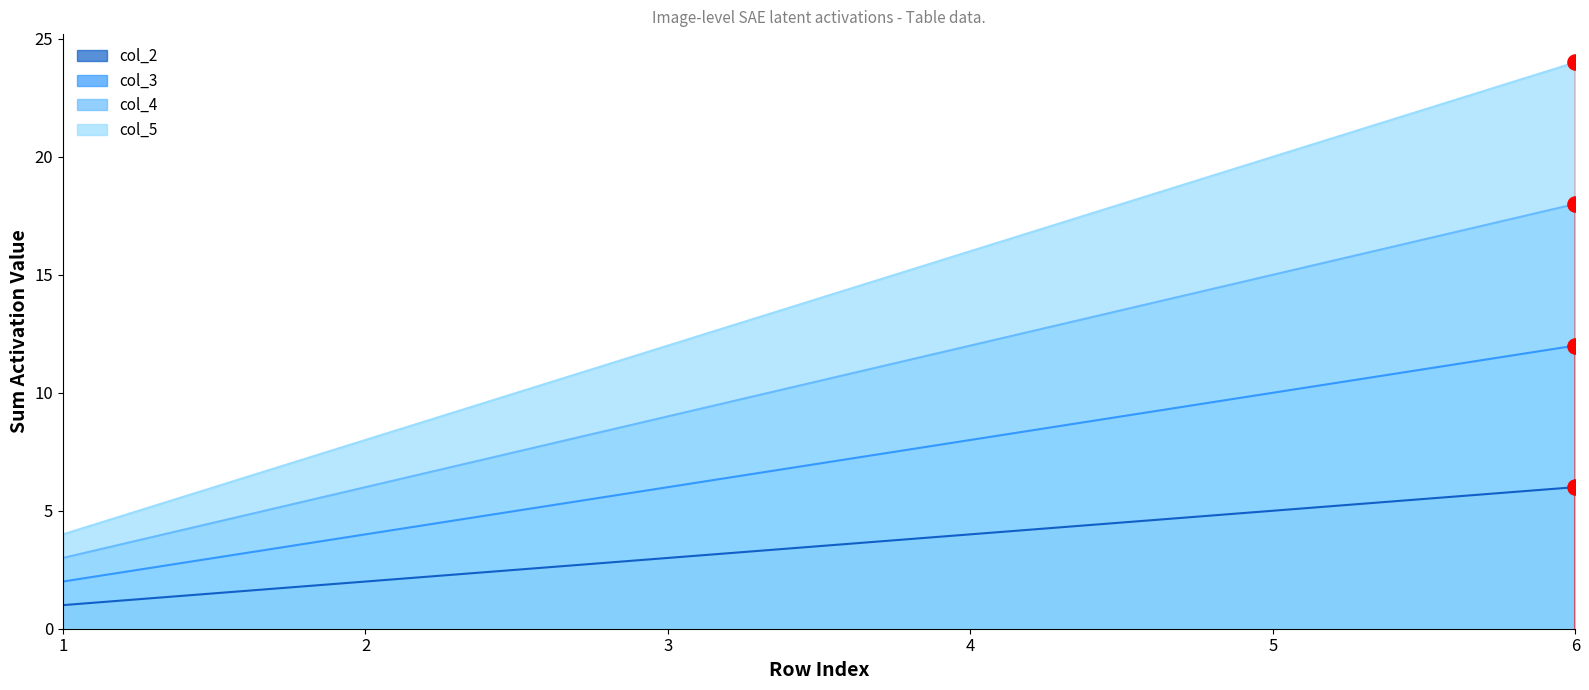

Which series has the largest total across all categories?

col_5